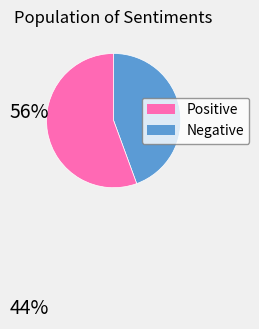

Does any single category account for the majority?

Yes